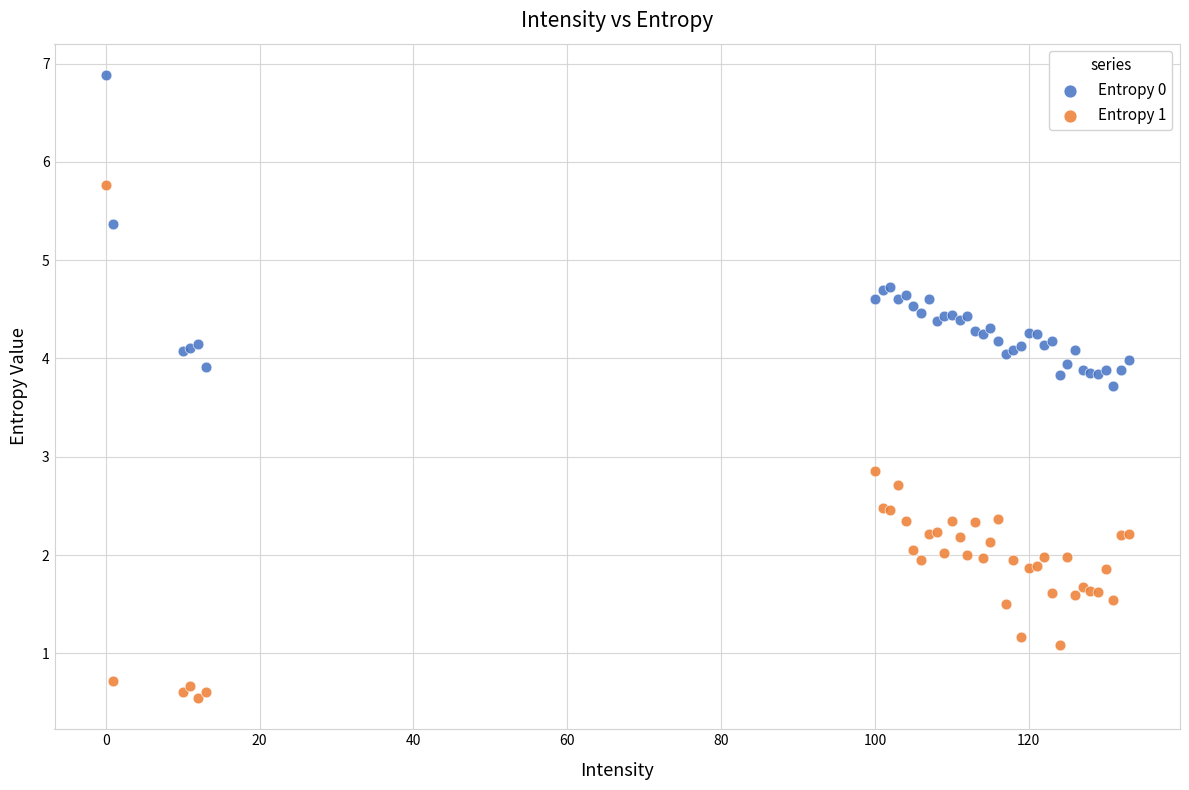

Which series has the widest spread of Y values?

Entropy 1